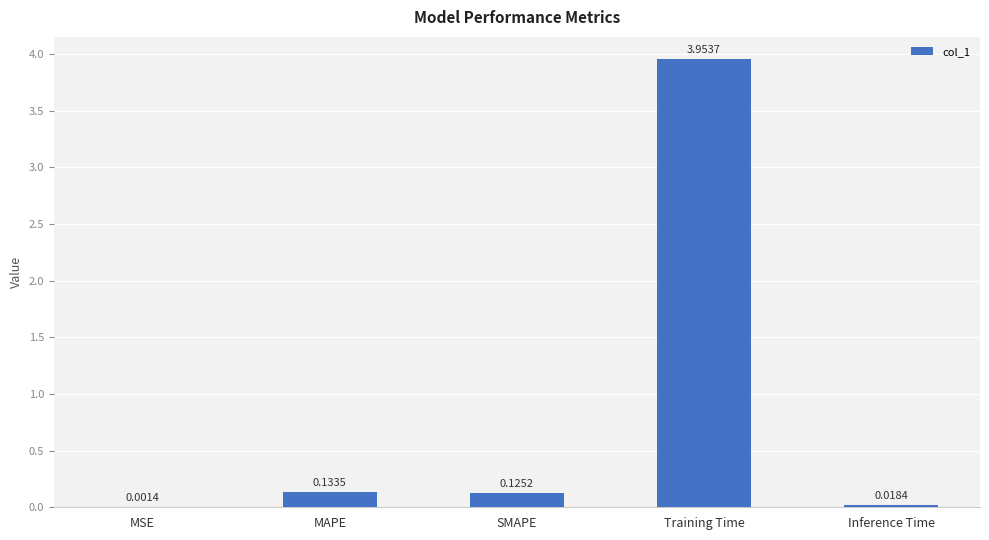

At which category does the chart reach its peak across all series?

Training Time